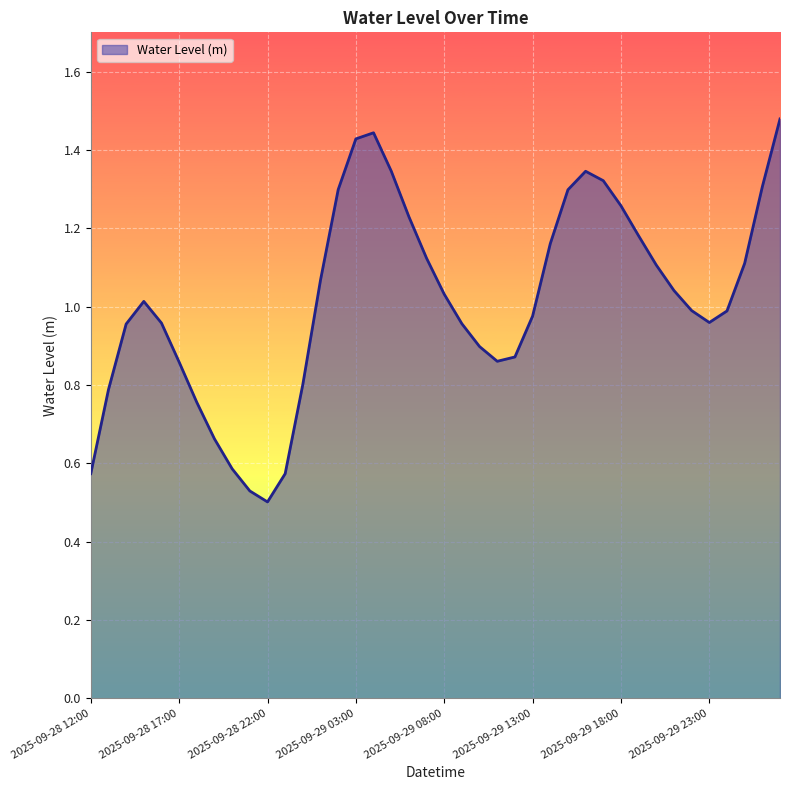

Reading right to left, what are all the values shown in this chart?

1.5	1.3	1.1	1.0	1.0	1.0	1.0	1.1	1.2	1.3	1.3	1.3	1.3	1.2	1.0	0.9	0.9	0.9	1.0	1.0	1.1	1.2	1.3	1.4	1.4	1.3	1.1	0.8	0.6	0.5	0.5	0.6	0.7	0.8	0.9	1.0	1.0	1.0	0.8	0.6